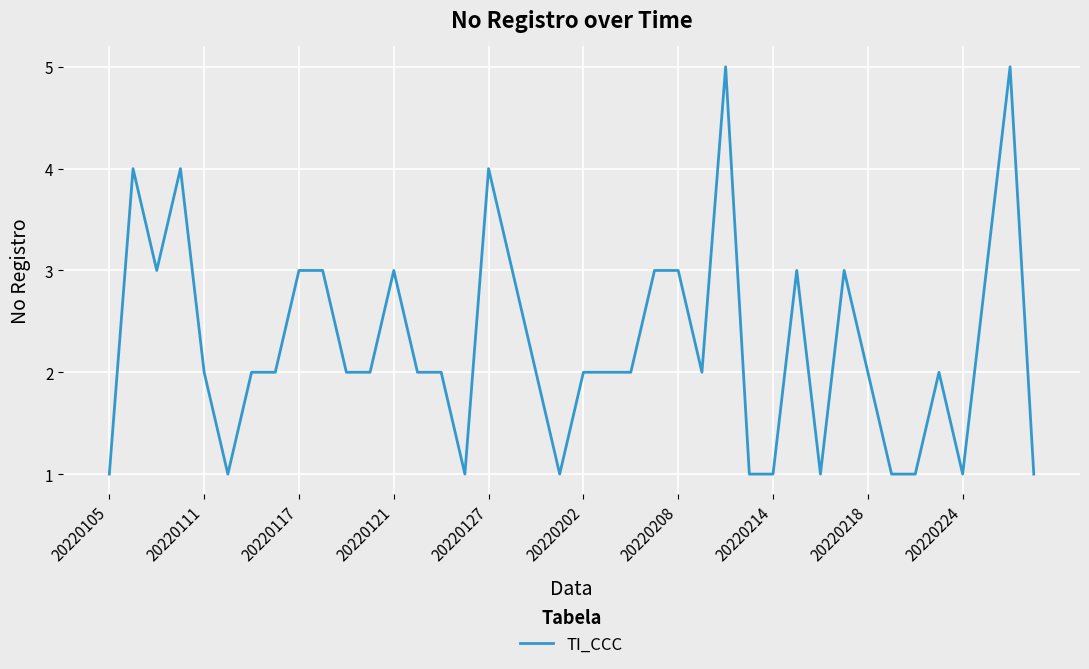

What is the greatest value displayed?

5